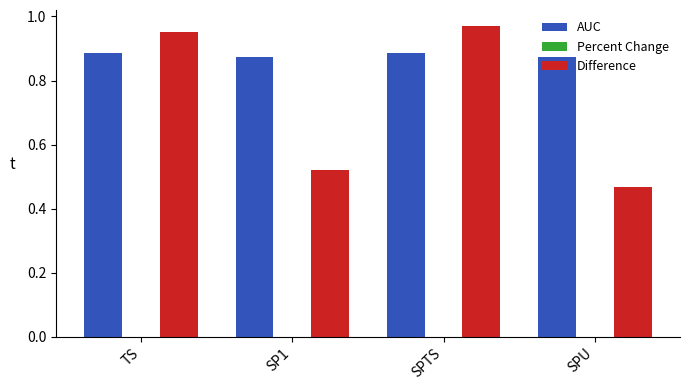

Is it true that Difference equals 0.5 at SPTS?

False